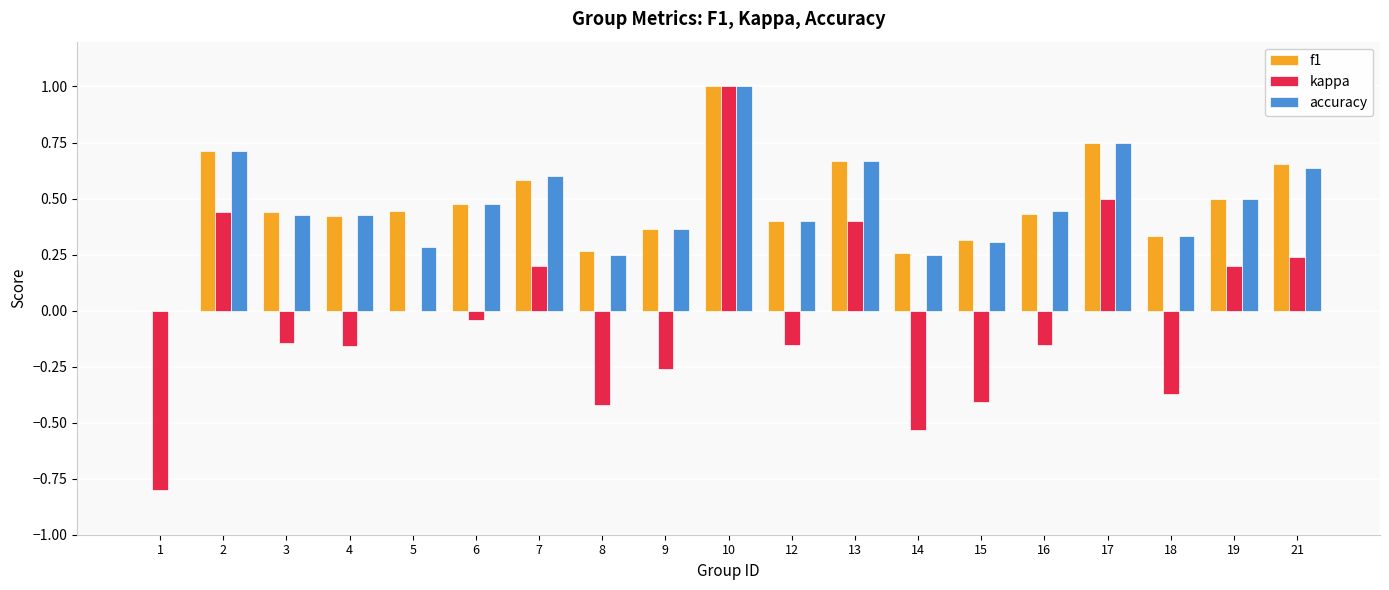

At which category does the chart reach its peak across all series?

10